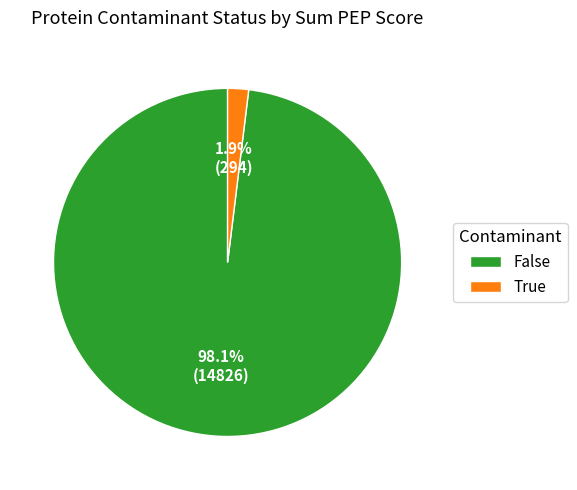

Between True and False, which is larger?

False